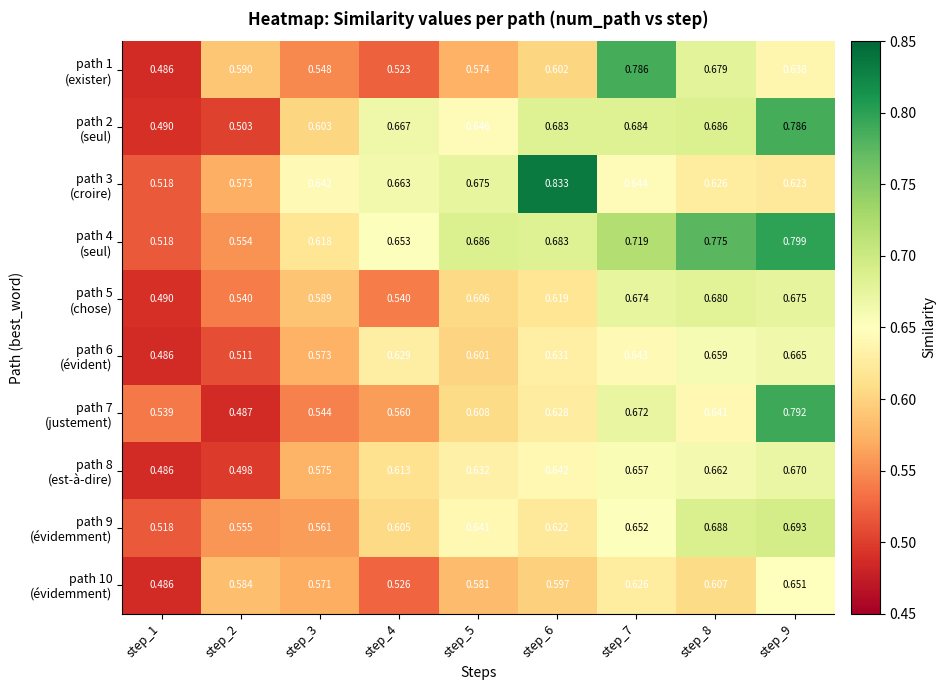

At how many categories does at least one series exceed 0?

9